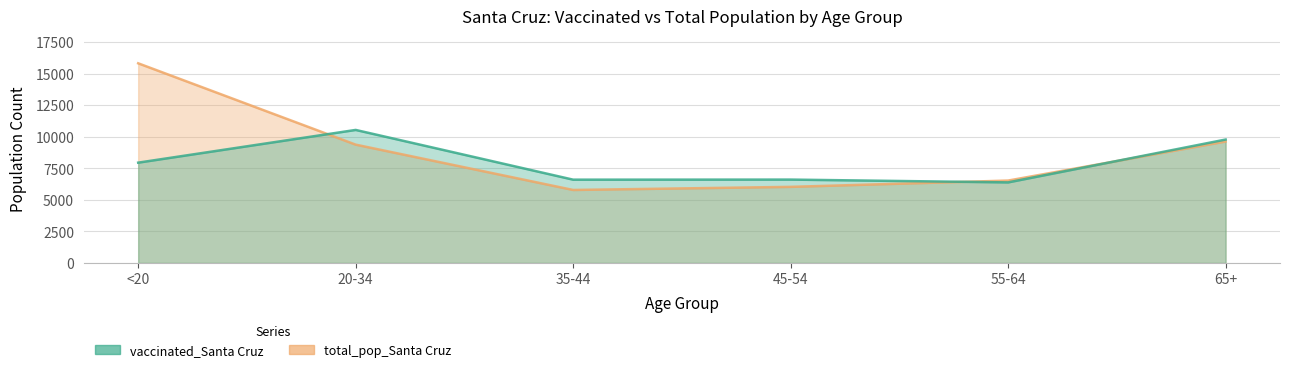

The value of vaccinated_Santa Cruz at 45-54 is 6606. True or false?

True